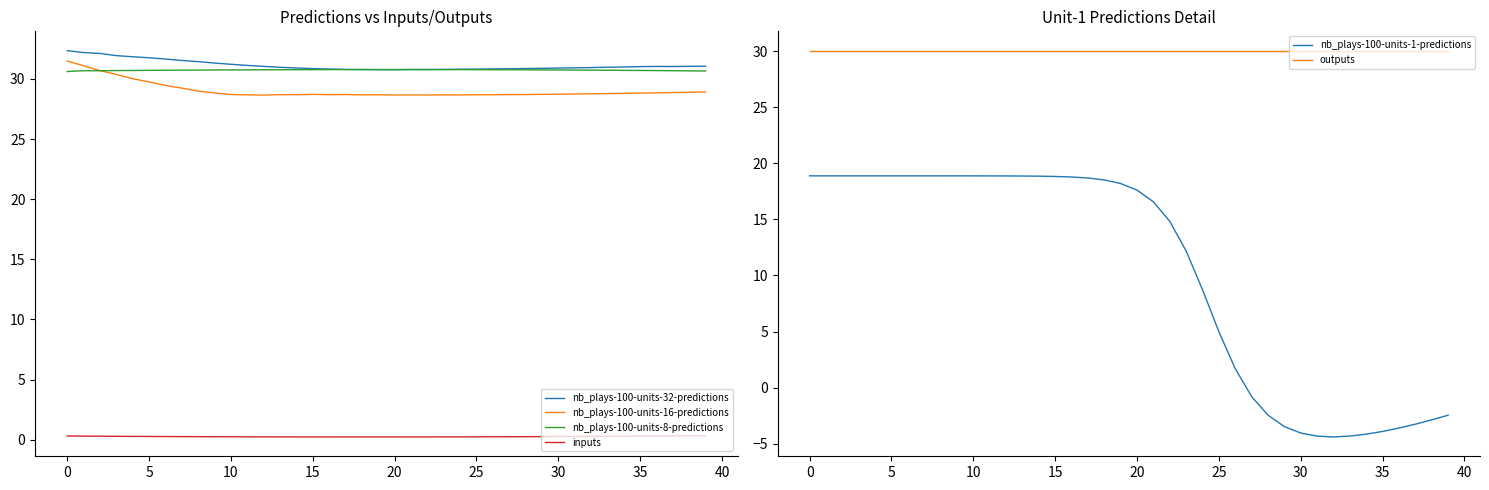

In nb_plays-100-units-8-predictions, how many points are lower than both neighbors (excluding endpoints)?

1